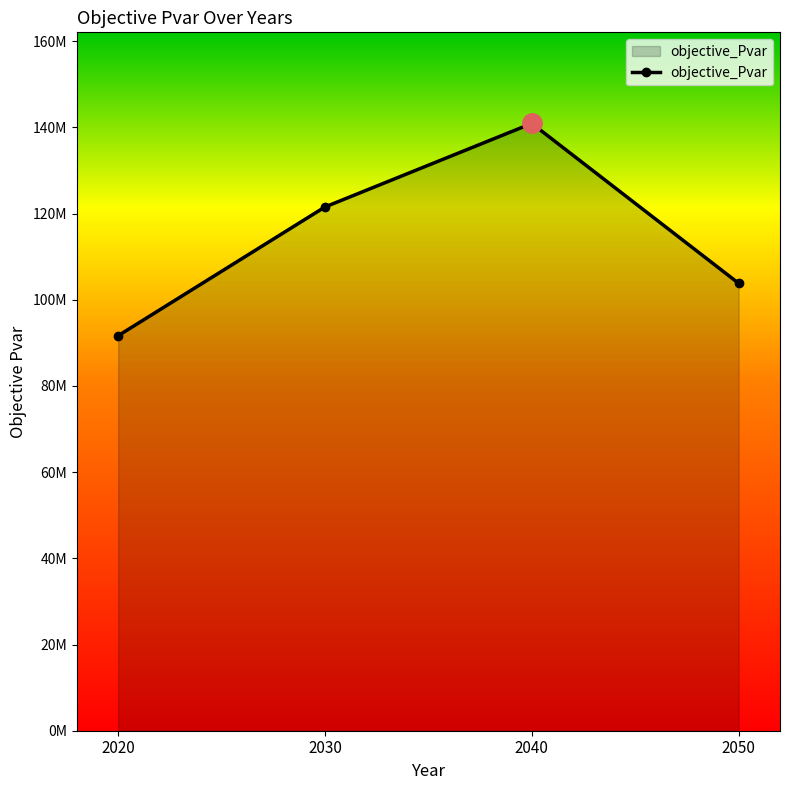

True or false: the data has more than 0 interior local peaks.

True